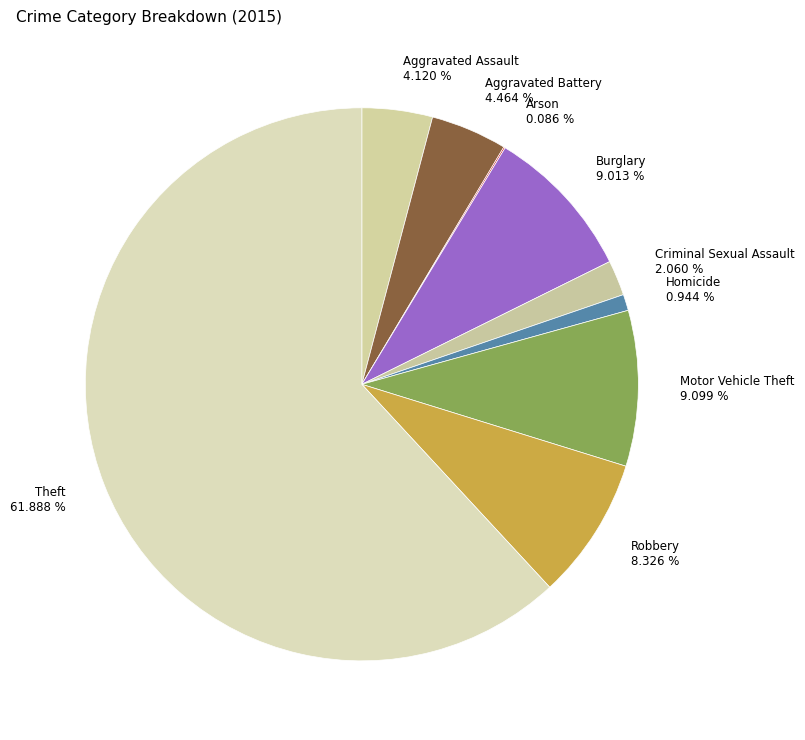

Which category accounts for the majority?

Theft